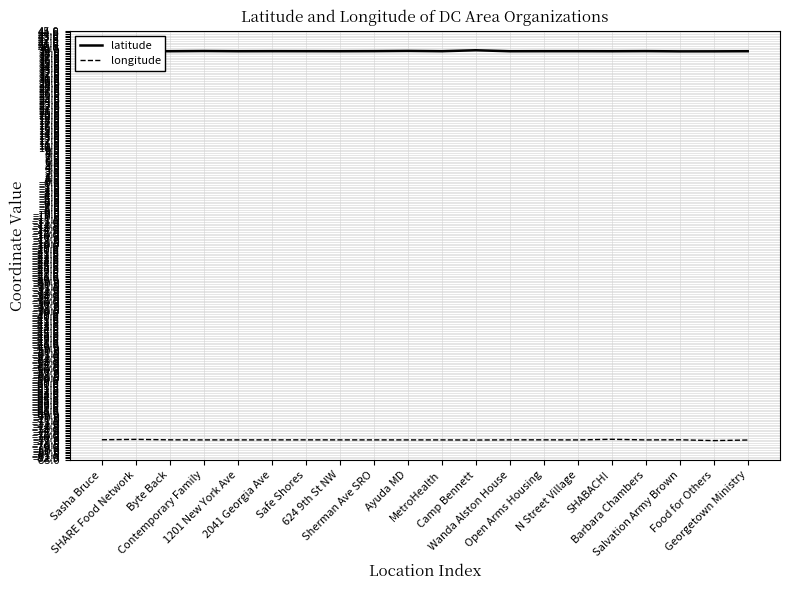

Is this an area chart (filled region under the line)?

No